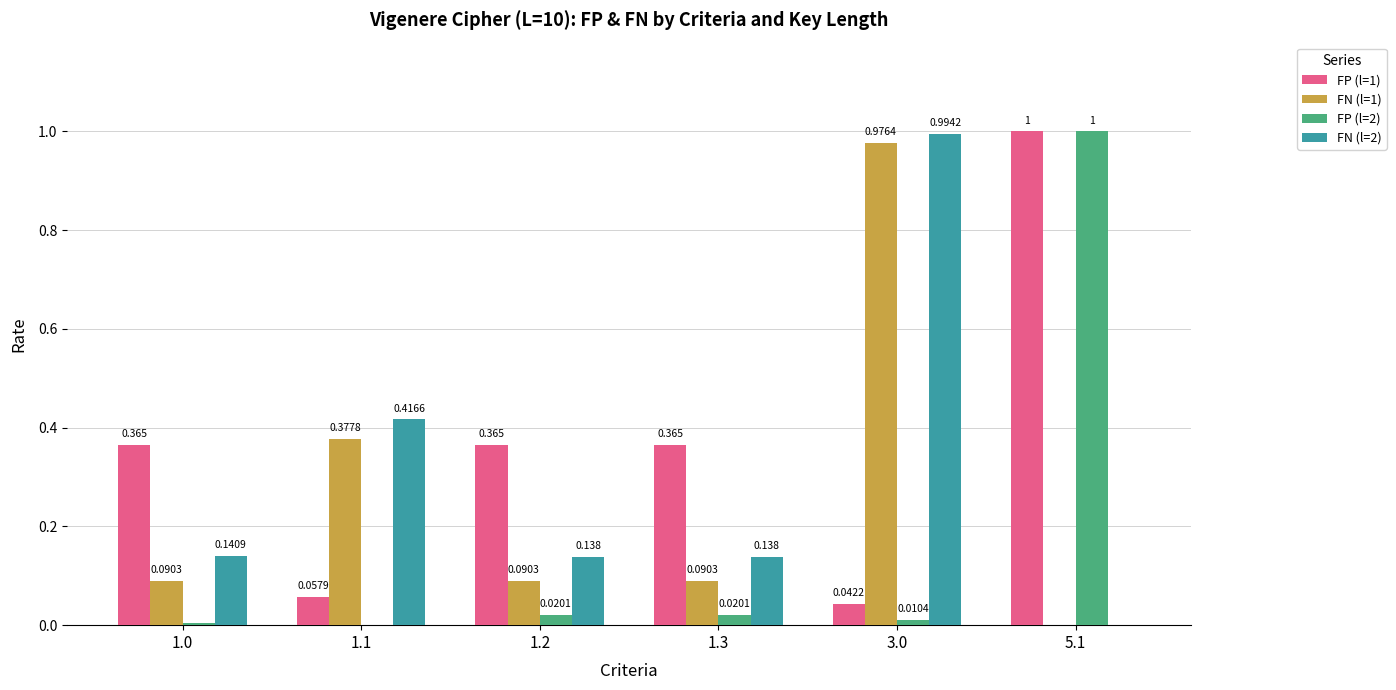

Is the value of FP (l=1) at 1.0 greater than the value of FN (l=1) at 1.1?

No